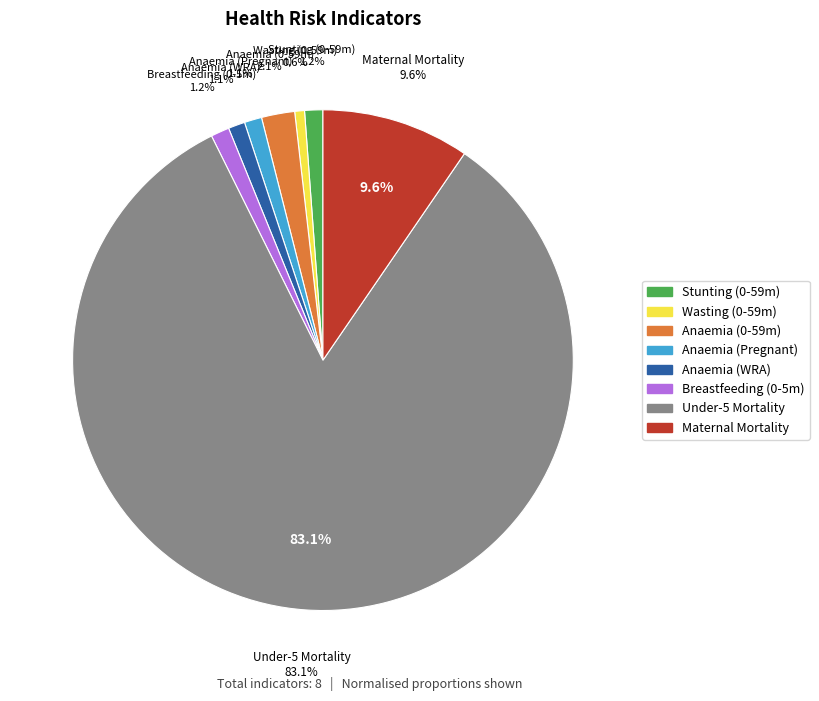

Rank the categories by value from highest to lowest.

Mortality Under-five, Mortality Maternal, Anaemia prevalence (Children 0-59 months), Breastfeeding (Children 0-5 months), Stunting prevalence (Children 0-59 months), Anaemia prevalence (Pregnant women), Anaemia prevalence (Women of reproductive age), Wasting prevalence (Children 0-59 months)